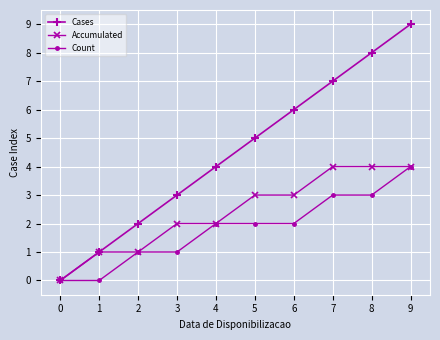

The value of Count at 0 is 0. True or false?

True